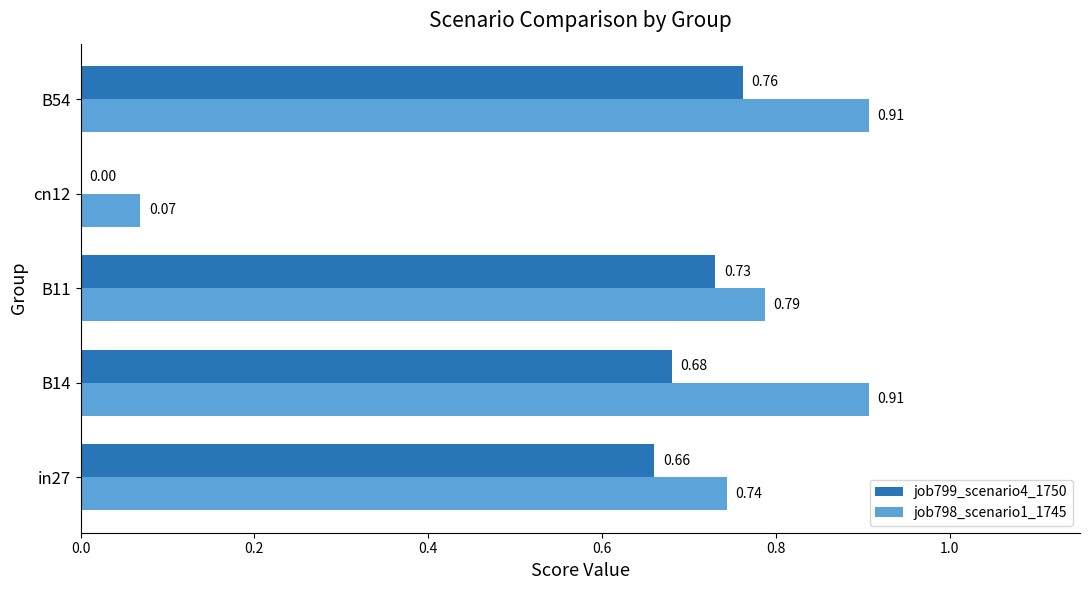

What are all the series names shown in the legend?

job799_scenario4_1750, job798_scenario1_1745